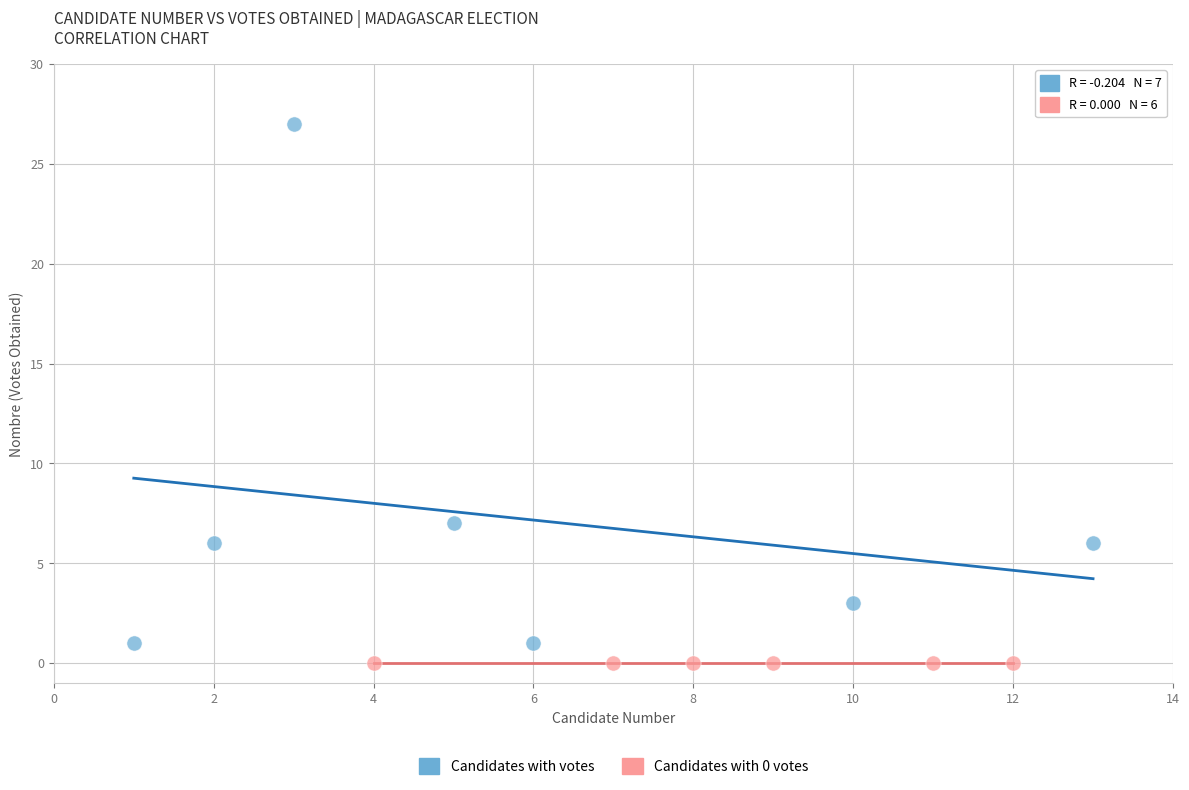

Which series reaches the maximum Y coordinate?

Candidates with votes